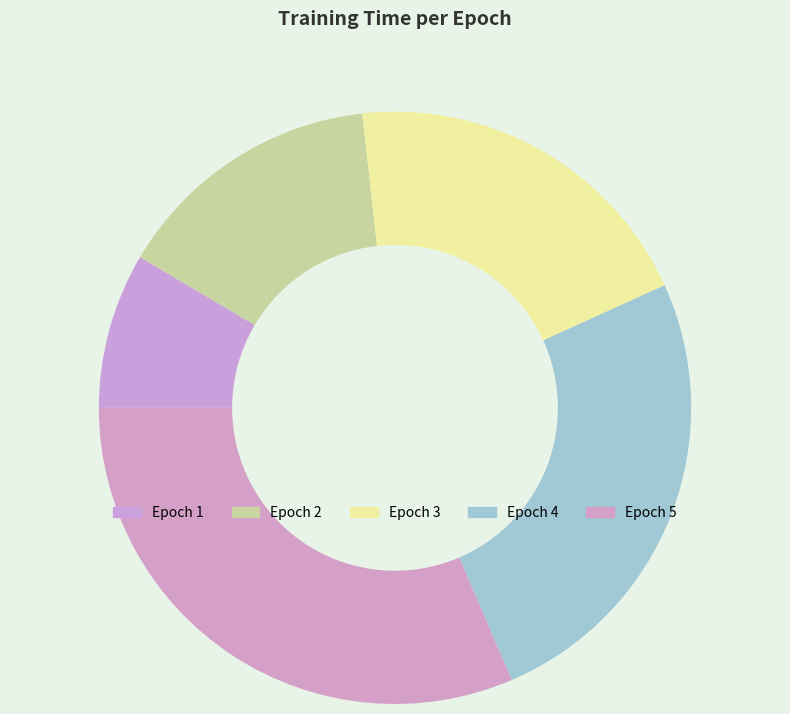

Rank the categories by value from lowest to highest.

Epoch 1, Epoch 2, Epoch 3, Epoch 4, Epoch 5